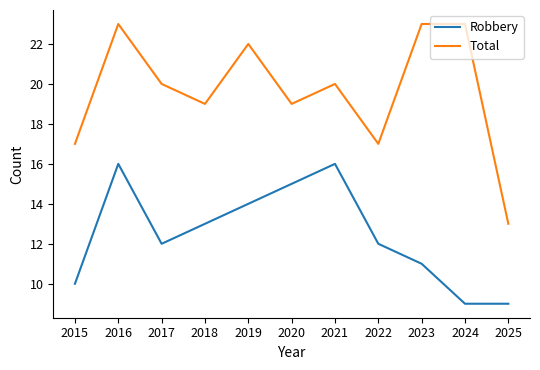

Which series has the largest total across all categories?

Total